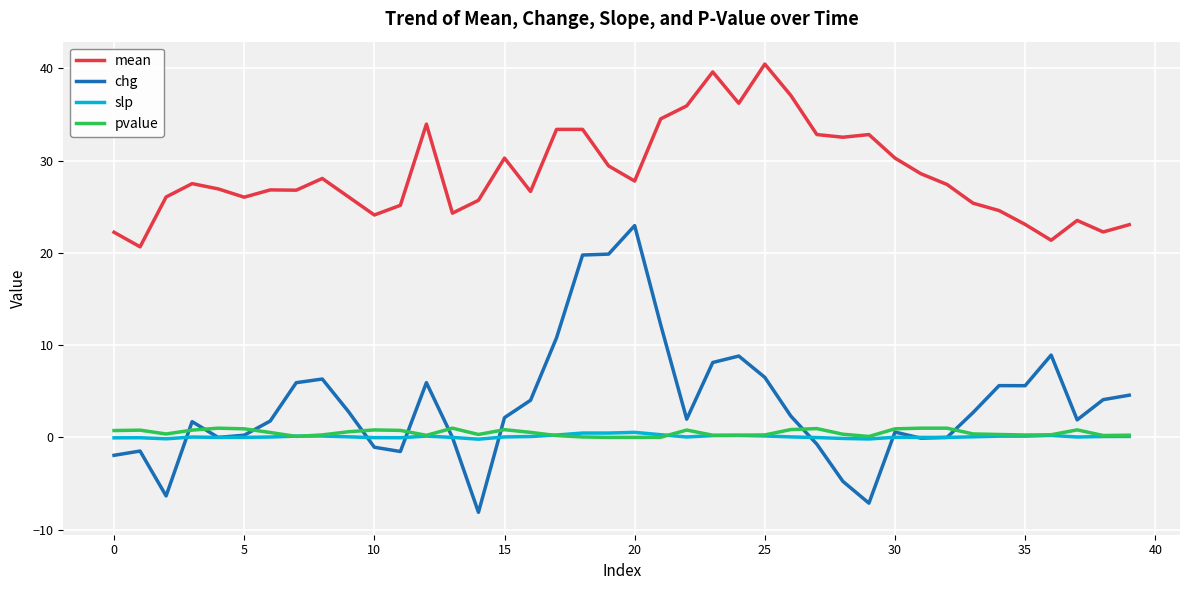

True or false: slp and mean cross at least once.

False